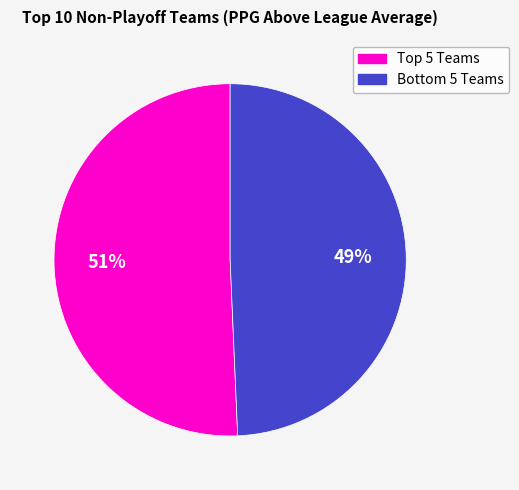

Does any single category account for the majority?

Yes